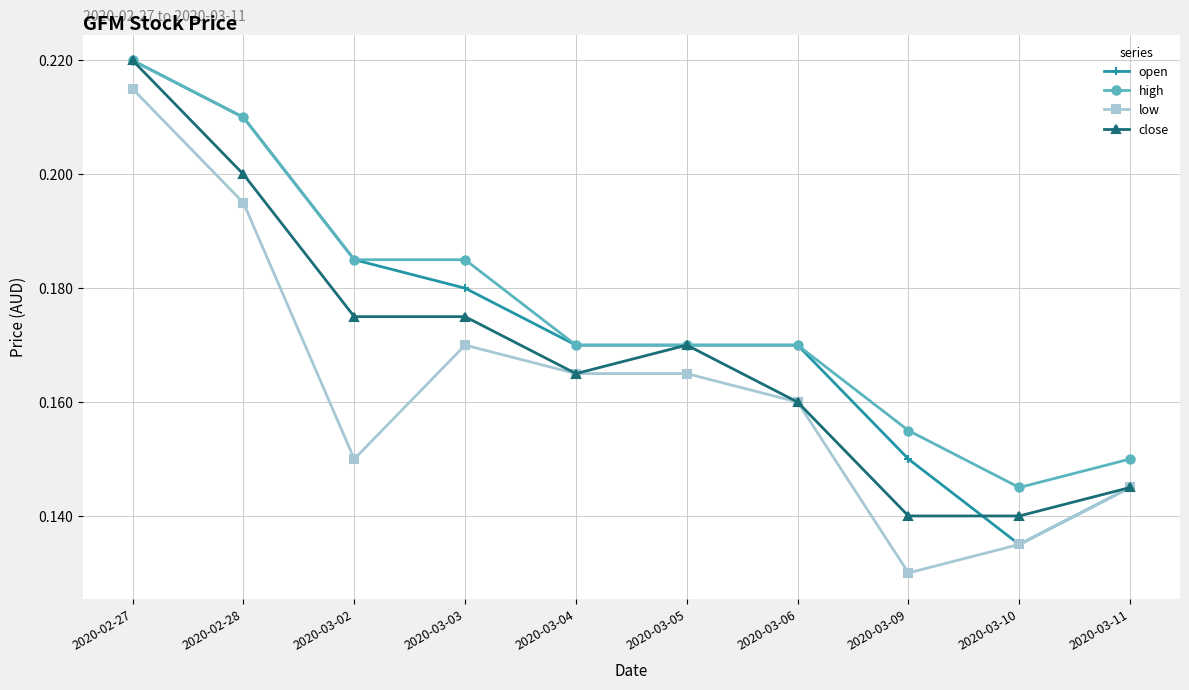

What is the sum of the low values at 2020-03-06 and 2020-03-09?

0.3